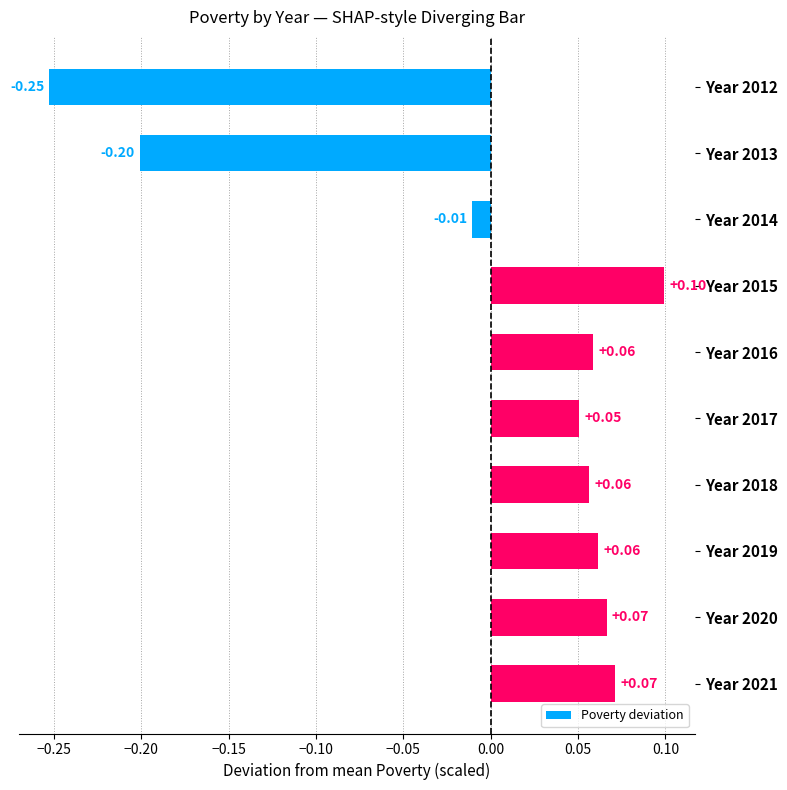

How many data points are less than 0?

3